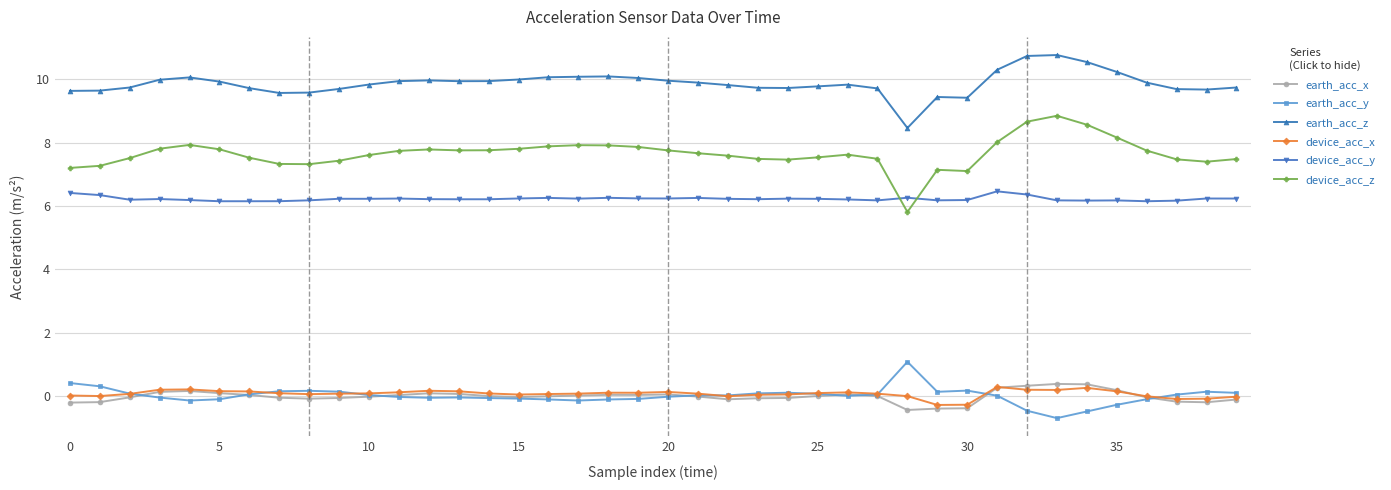

True or false: device_acc_x has more than 1 points higher than both neighbors.

True